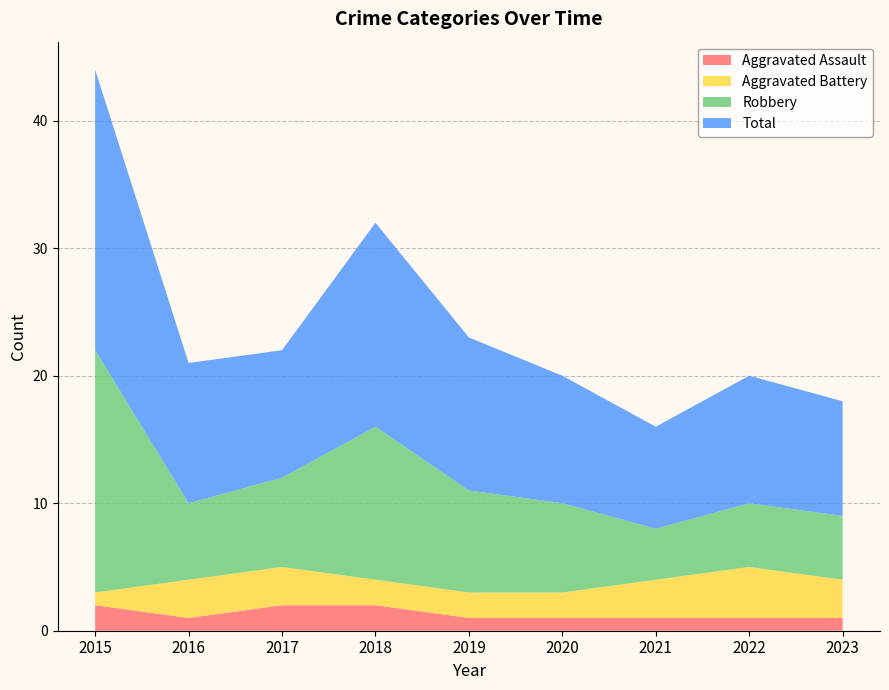

Reading left to right, what are all the values shown in this chart?

Aggravated Assault: 2015=2	2016=1	2017=2	2018=2	2019=1	2020=1	2021=1	2022=1	2023=1
Aggravated Battery: 2015=1	2016=3	2017=3	2018=2	2019=2	2020=2	2021=3	2022=4	2023=3
Robbery: 2015=19	2016=6	2017=7	2018=12	2019=8	2020=7	2021=4	2022=5	2023=5
Total: 2015=22	2016=11	2017=10	2018=16	2019=12	2020=10	2021=8	2022=10	2023=9